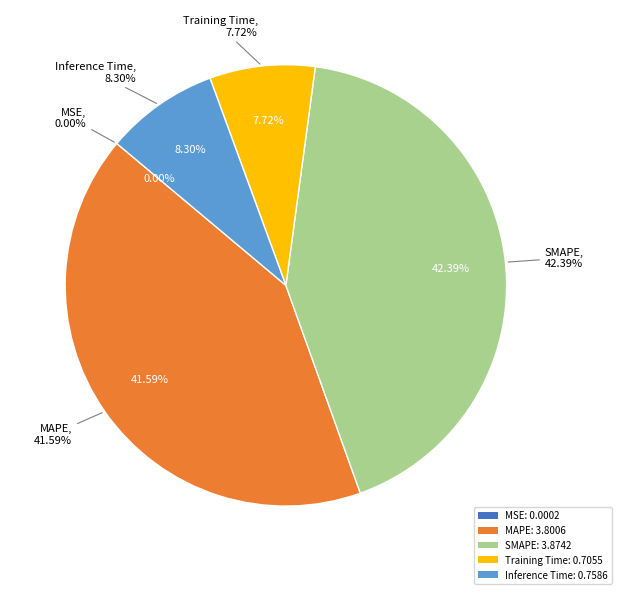

What percentage is NOT represented by Training Time?

92.3%